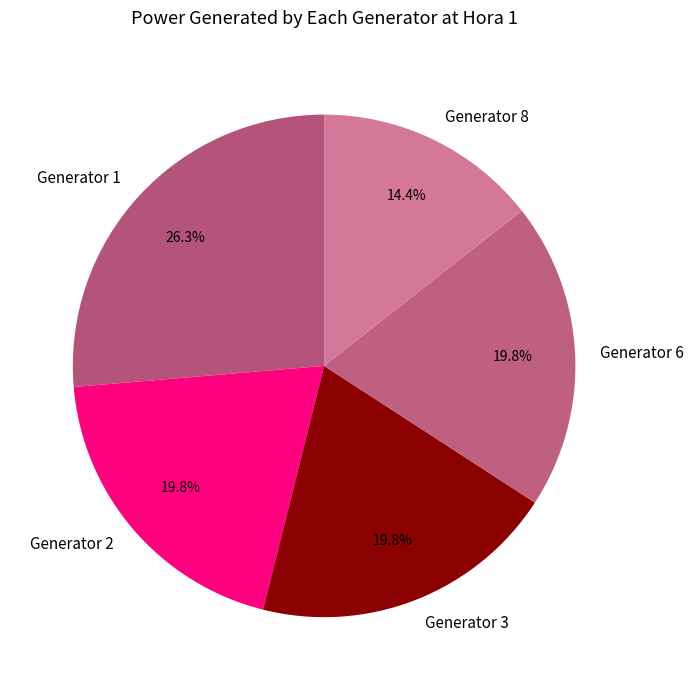

Is Generator 6 the majority of the pie?

No